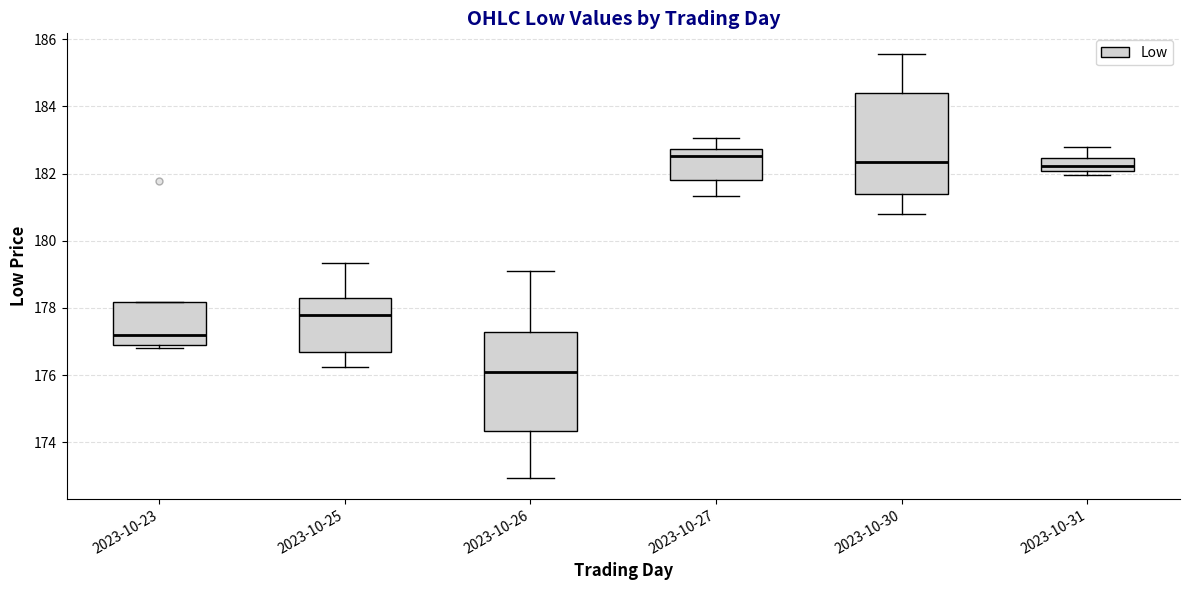

Reading left to right, transcribe this box plot: for each box, give where its median line is, the range the box spans, and where its two whiskers end, as read against the y-axis. The values are not printed on the chart, so give them approximately, as read against the axis.

2023-10-23: median 177.2, box 177.0 to 178.2, whiskers 176.8 to 178.2
2023-10-25: median 177.8, box 176.6 to 178.4, whiskers 176.2 to 179.4
2023-10-26: median 176.0, box 174.4 to 177.2, whiskers 173.0 to 179.2
2023-10-27: median 182.6, box 181.8 to 182.8, whiskers 181.4 to 183.0
2023-10-30: median 182.4, box 181.4 to 184.4, whiskers 180.8 to 185.6
2023-10-31: median 182.2, box 182.0 to 182.4, whiskers 182.0 (just below the box's lower edge) to 182.8